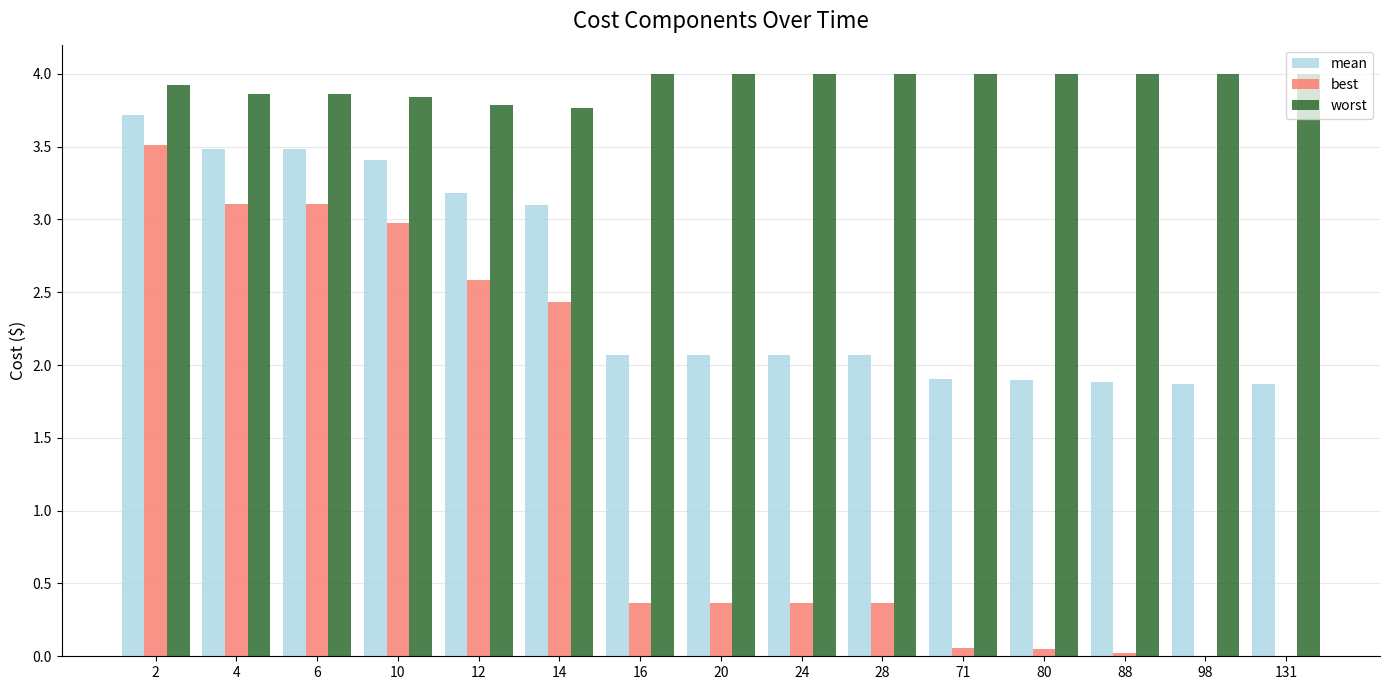

What is the greatest value displayed?

4.0